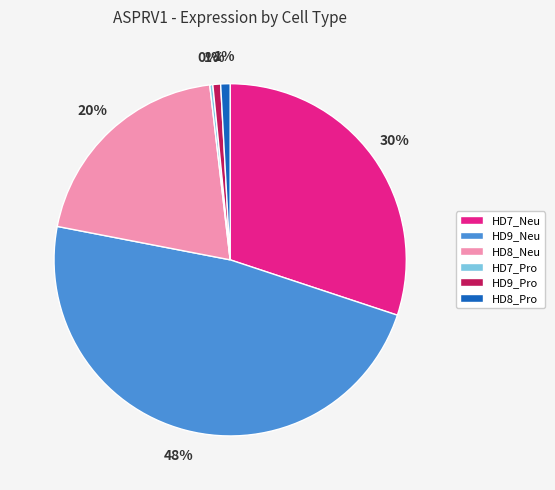

Is it true that HD8_Pro is 10% of the pie?

False